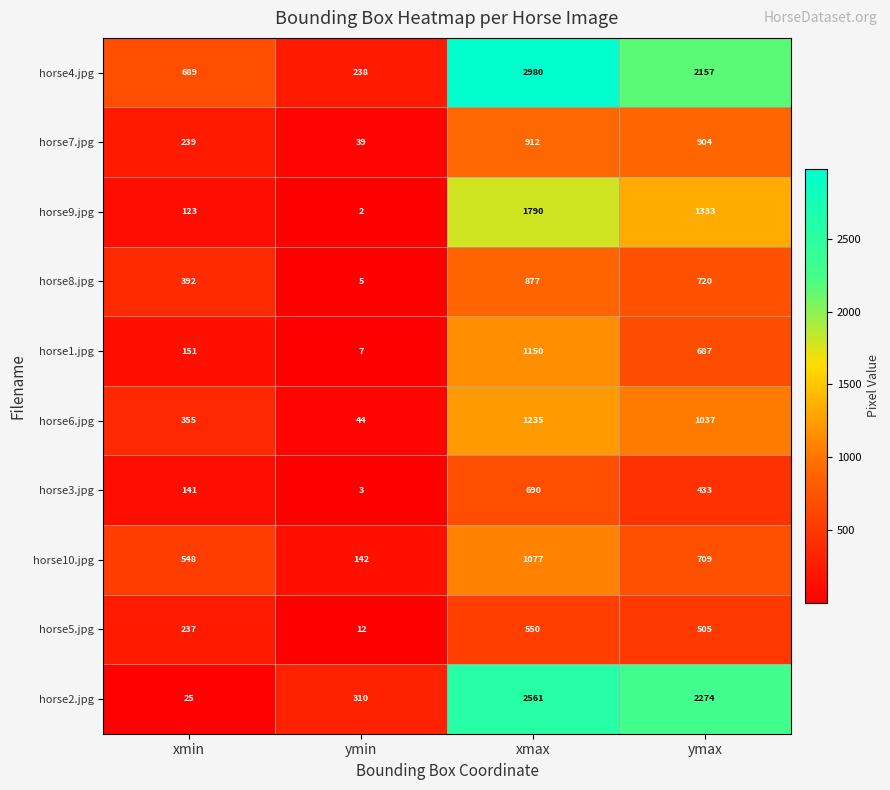

Which series changed the most between ymin and xmax?

horse4.jpg